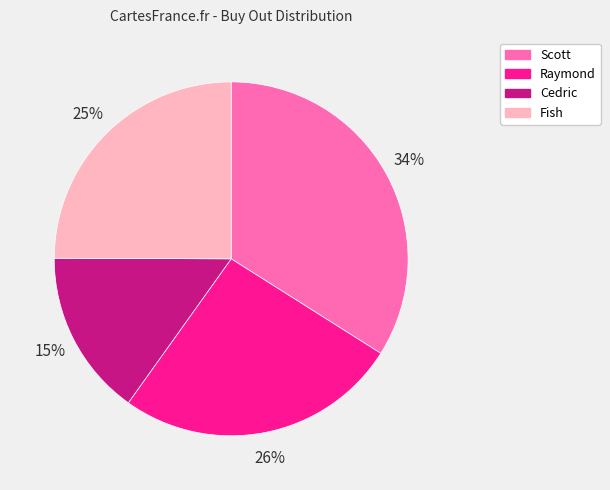

Does any single category account for the majority?

No